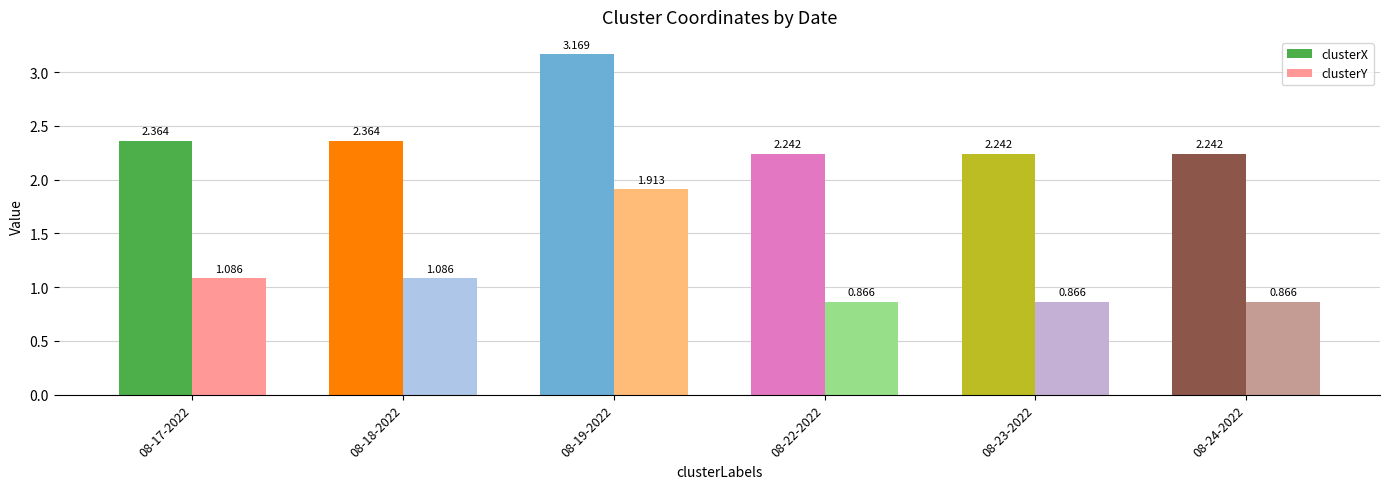

True or false: clusterX has a value of 5.4 at 08-19-2022.

False